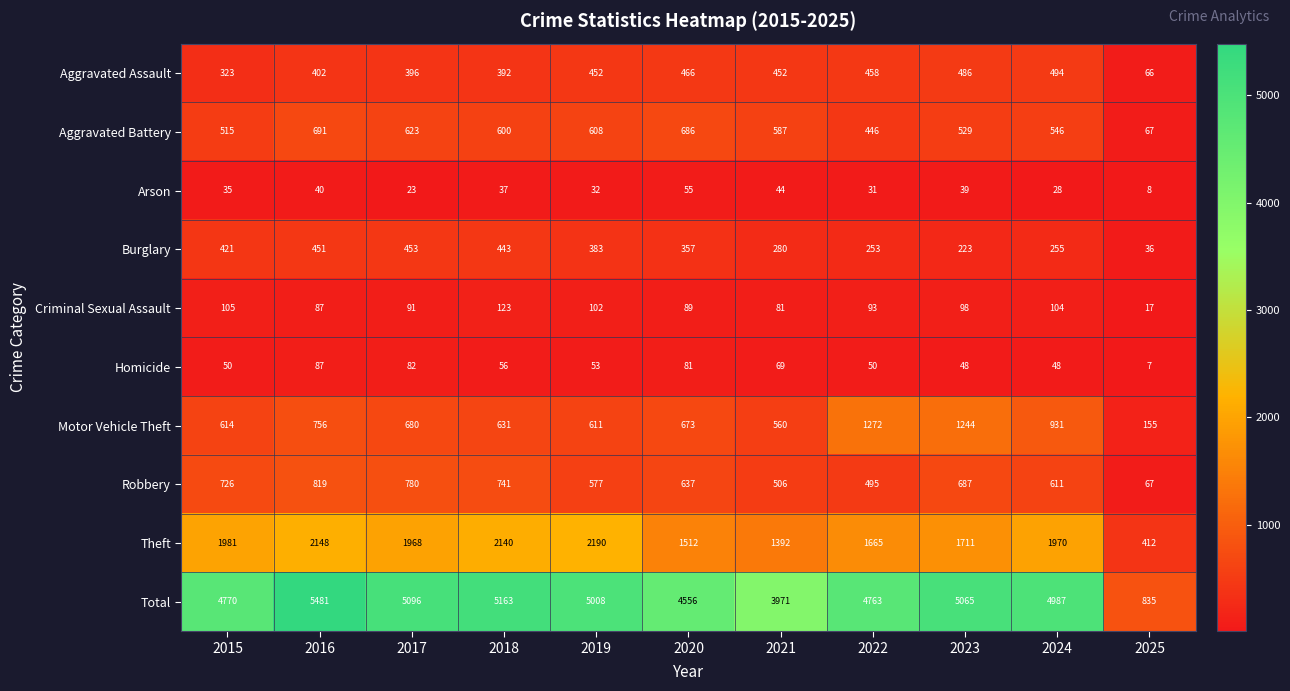

What is the minimum value shown in the chart?

7